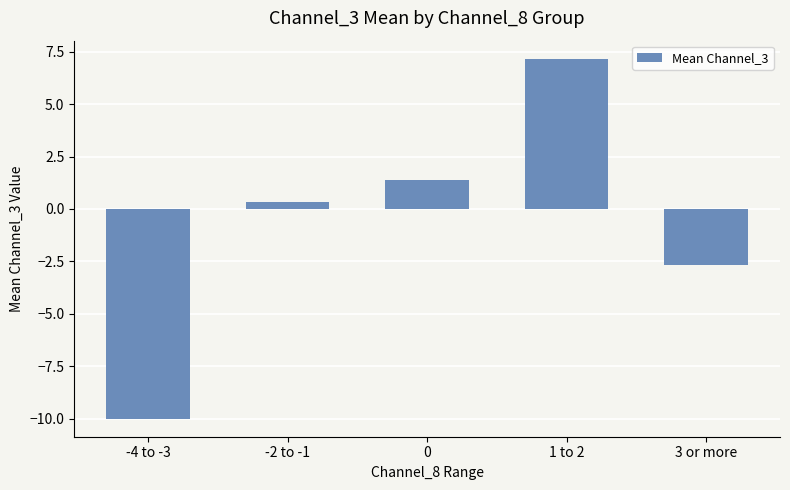

What is the difference between the values at 0 and 3 or more?

4.1